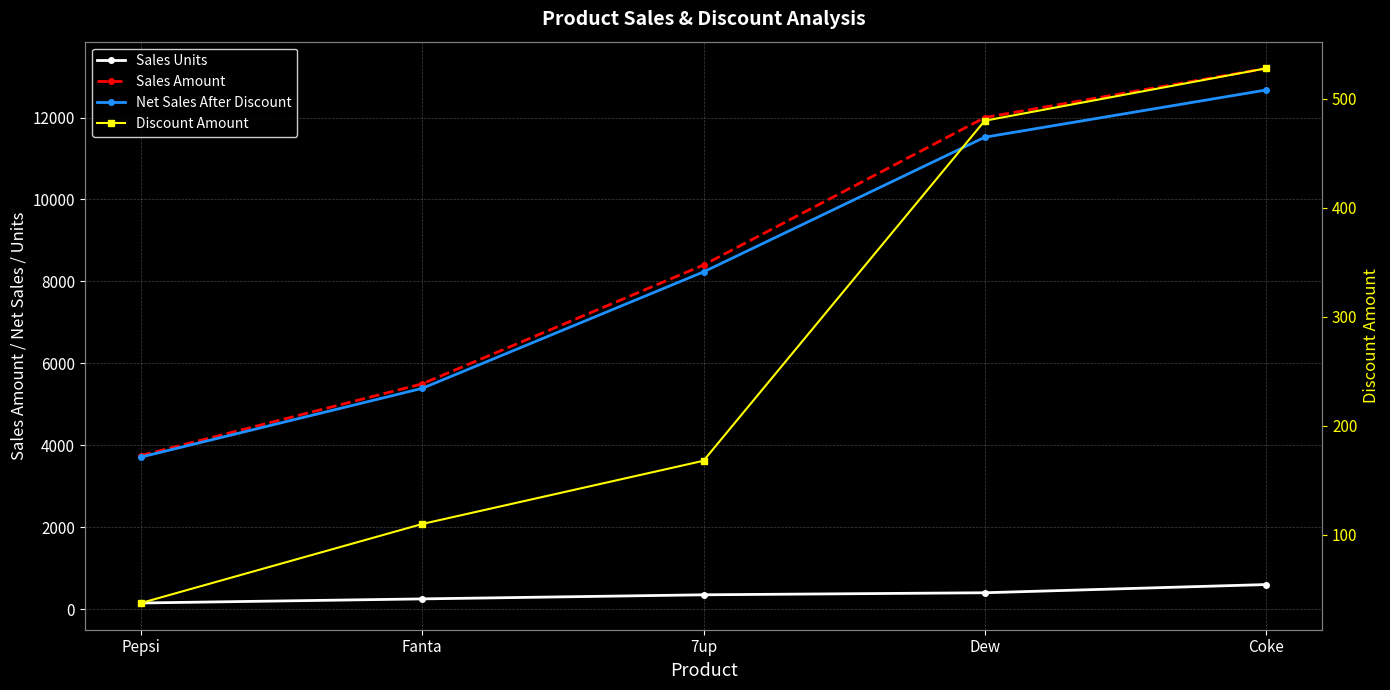

List the series in order of their peak value, lowest first.

Discount Amount, Sales Units, Net Sales After Discount, Sales Amount